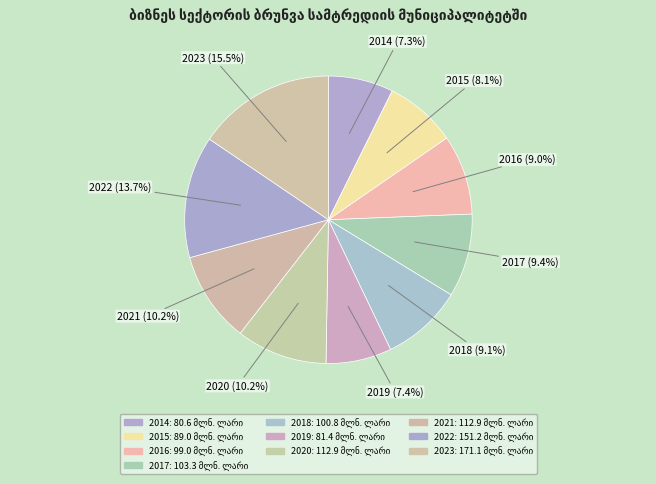

What percentage is the 2018 slice, to the nearest percent?

9%